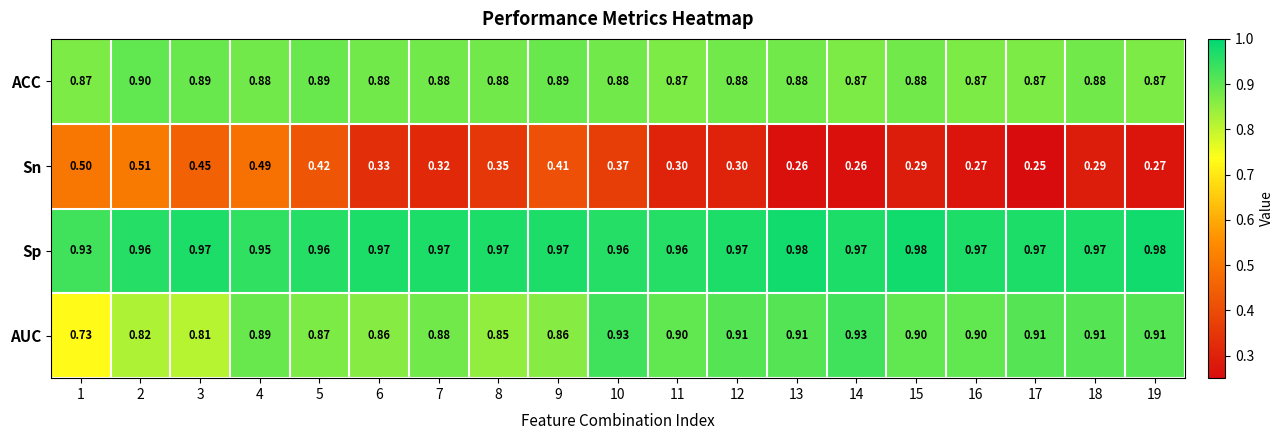

Is the value of AUC at 17 greater than the value of ACC at 19?

Yes